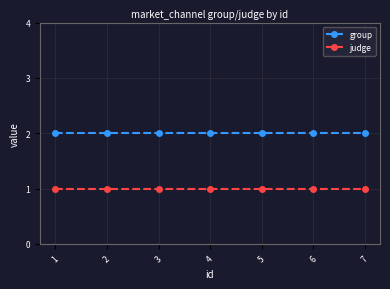

What is the maximum value for group?

2